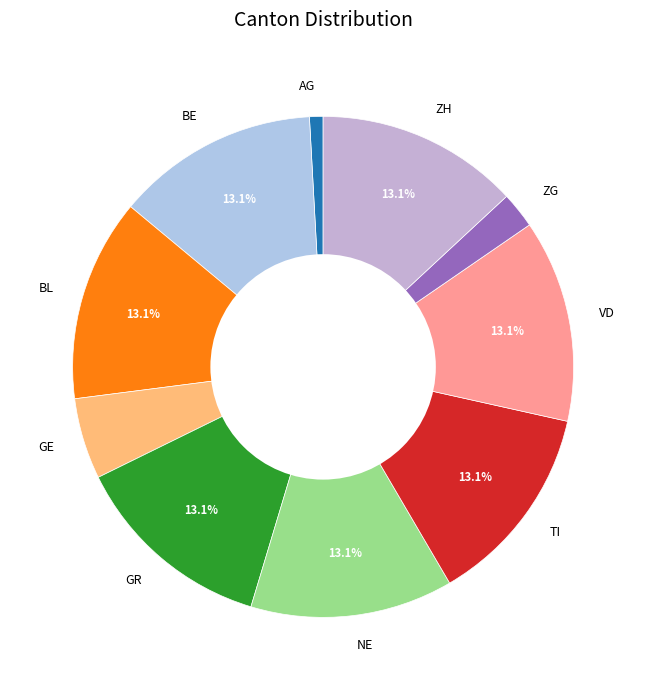

Is there any slice that represents more than half of the pie?

No